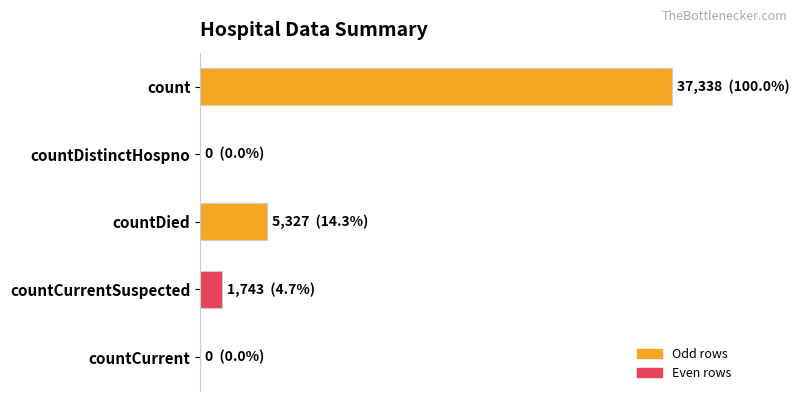

Rank the categories by value from highest to lowest.

count, countDied, countCurrentSuspected, countDistinctHospno, countCurrent